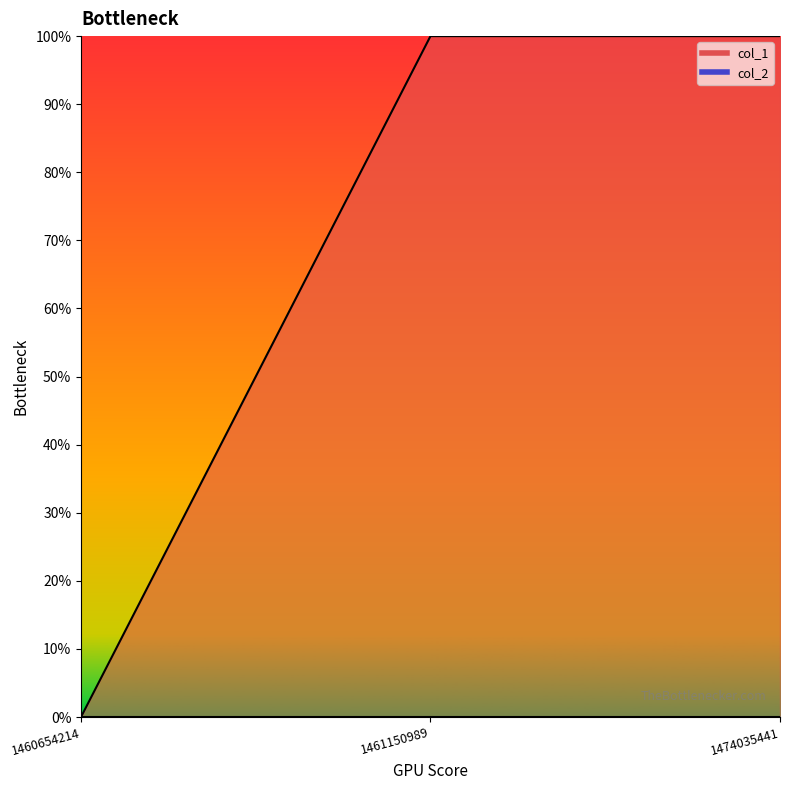

The value at 1461150989 is 0. True or false?

False